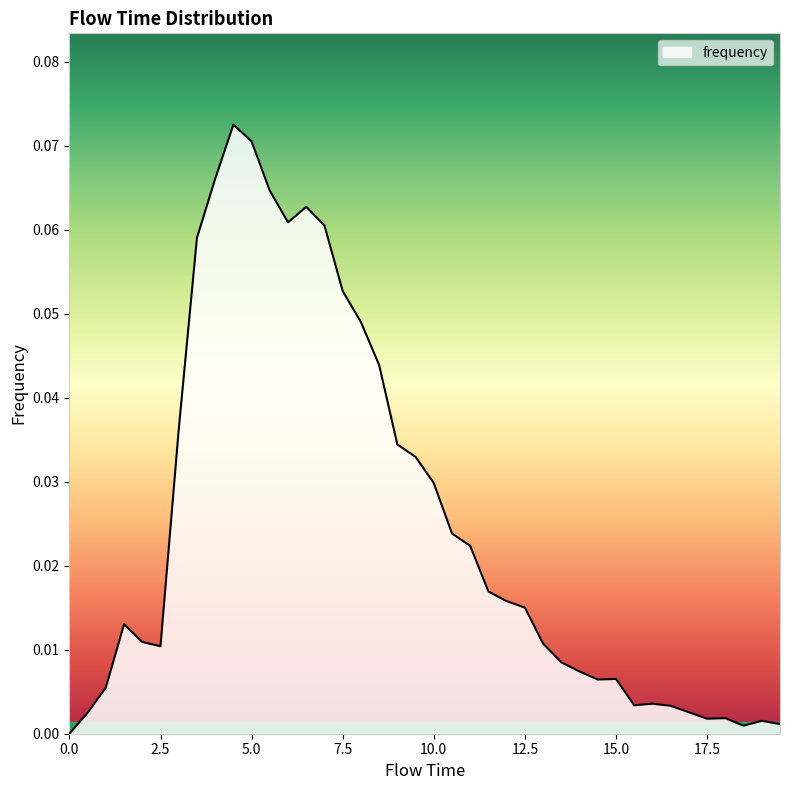

Rank the categories by value from lowest to highest.

0.0, 18.5, 19.5, 19.0, 17.5, 18.0, 0.5, 17.0, 16.5, 15.5, 16.0, 1.0, 14.5, 15.0, 14.0, 13.5, 2.5, 13.0, 2.0, 1.5, 12.5, 12.0, 11.5, 11.0, 10.5, 10.0, 9.5, 9.0, 3.0, 8.5, 8.0, 7.5, 3.5, 7.0, 6.0, 6.5, 5.5, 4.0, 5.0, 4.5